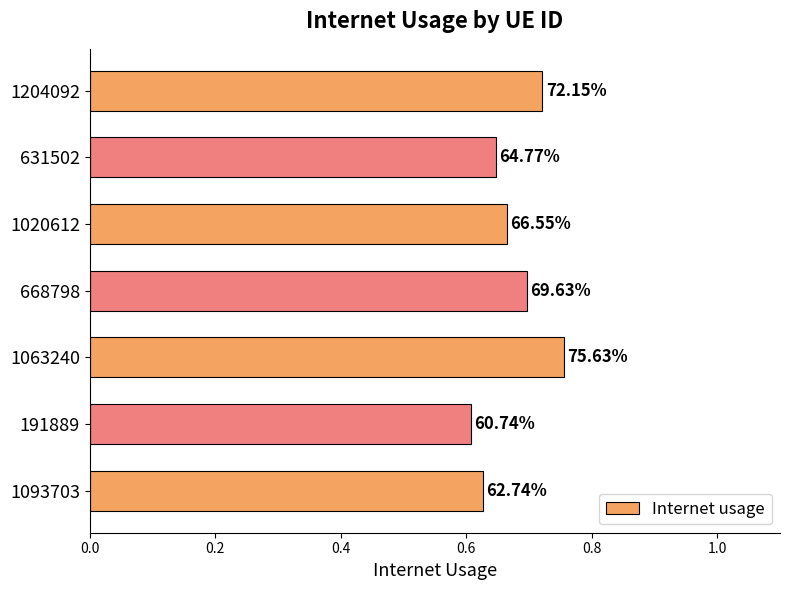

What is the smallest value displayed?

0.6